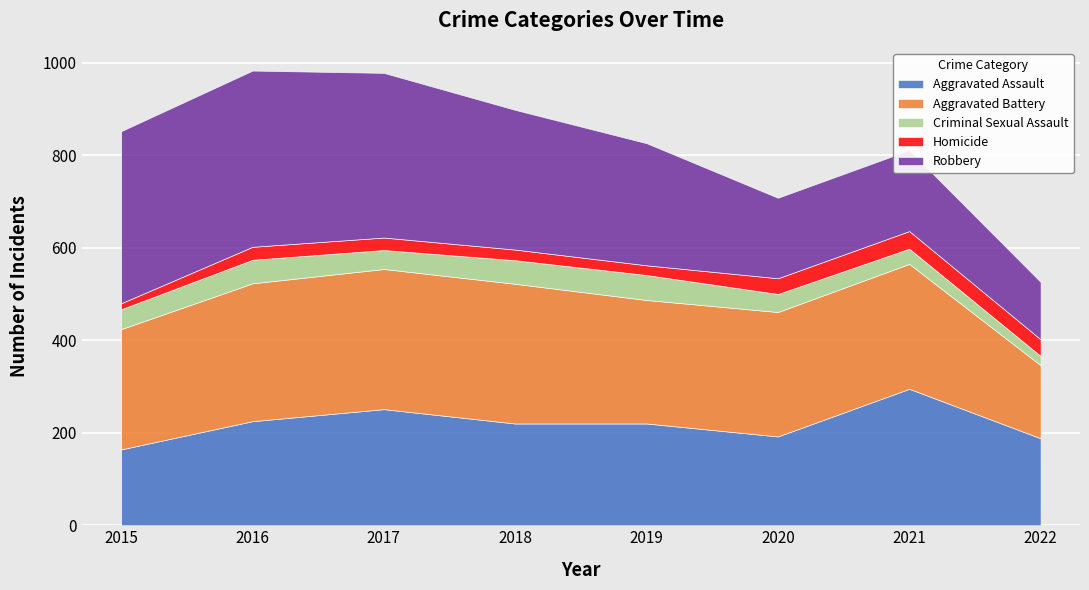

Reading left to right, transcribe all the data shown in this chart.

Aggravated Assault: 2015=164	2016=225	2017=251	2018=220	2019=220	2020=192	2021=295	2022=188
Aggravated Battery: 2015=260	2016=298	2017=303	2018=302	2019=267	2020=269	2021=270	2022=158
Criminal Sexual Assault: 2015=43	2016=51	2017=41	2018=51	2019=54	2020=39	2021=33	2022=20
Homicide: 2015=13	2016=28	2017=27	2018=23	2019=21	2020=34	2021=38	2022=36
Robbery: 2015=372	2016=381	2017=356	2018=302	2019=264	2020=174	2021=175	2022=124